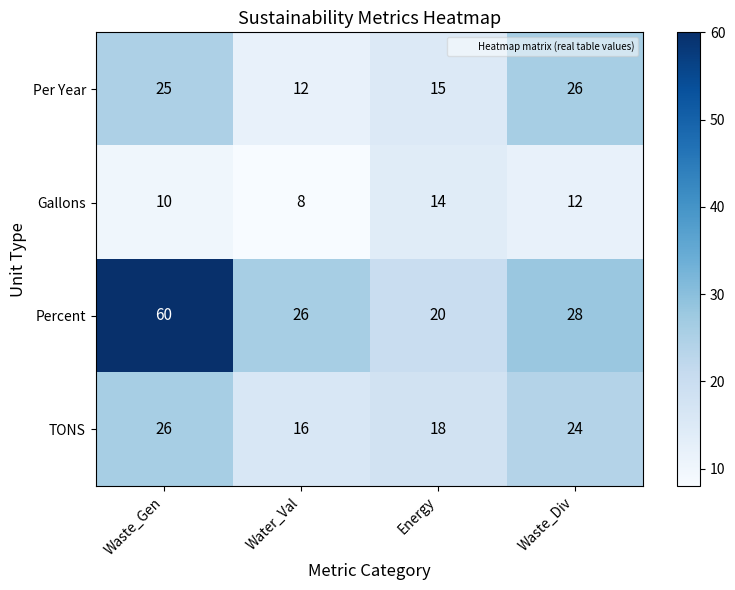

What is the sum of all Percent values?

134